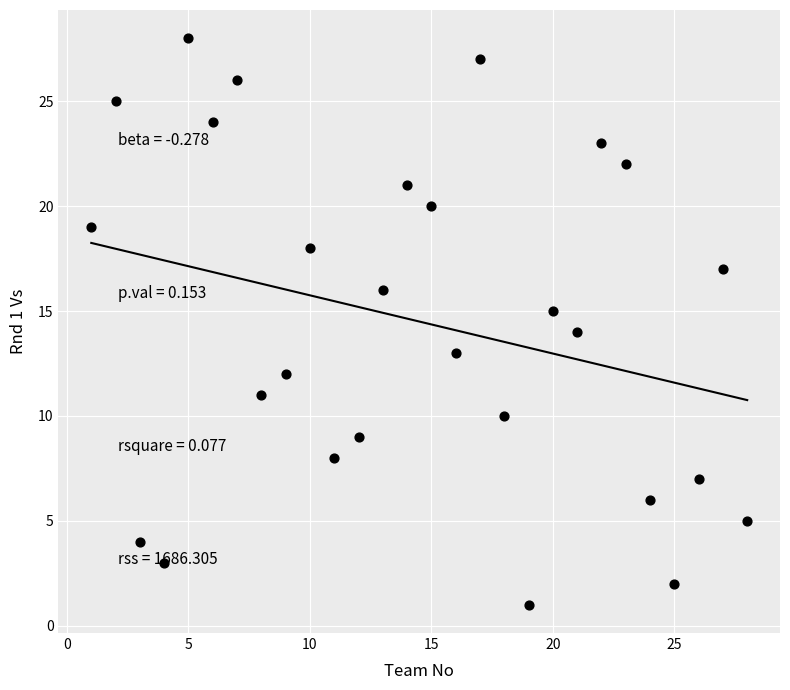

What is the range of X values (max minus min)?

27